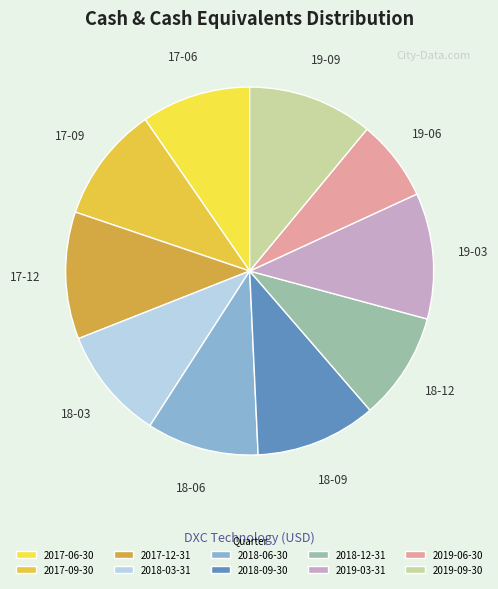

Is 2019-09-30 the majority of the pie?

No